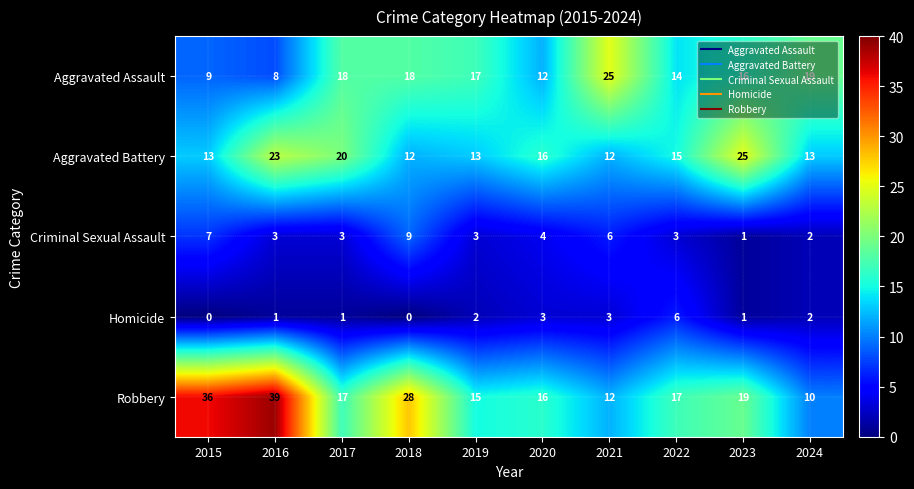

What is the total value across all series at 2019?

50